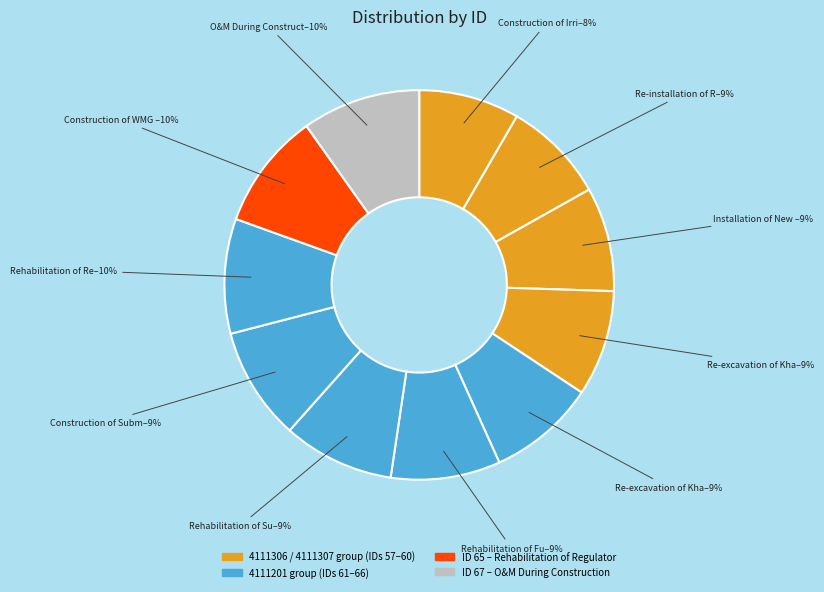

Count the number of slices in the pie.

11